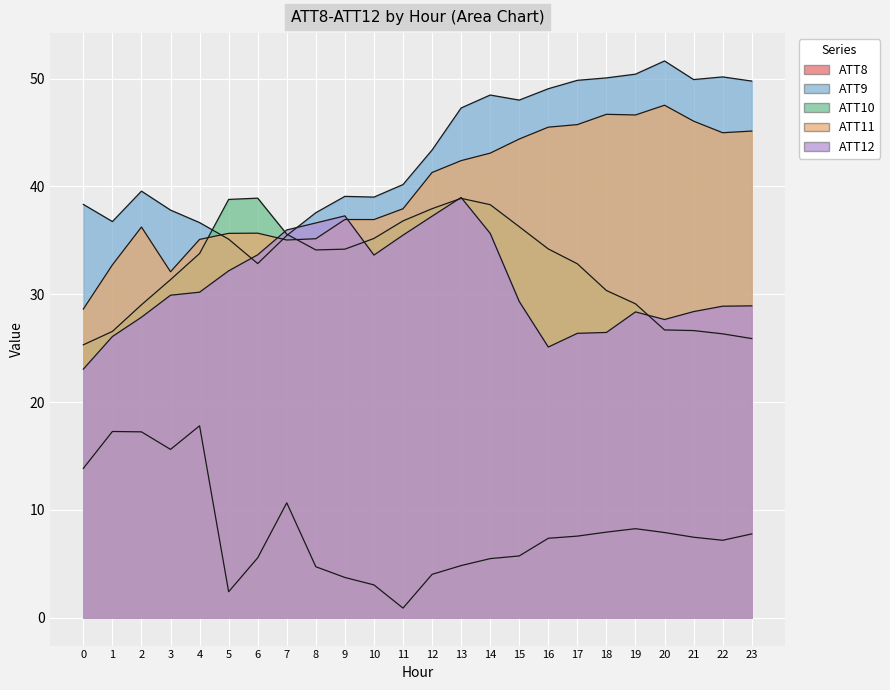

Is it true that ATT11 equals 32.7 at 1?

True